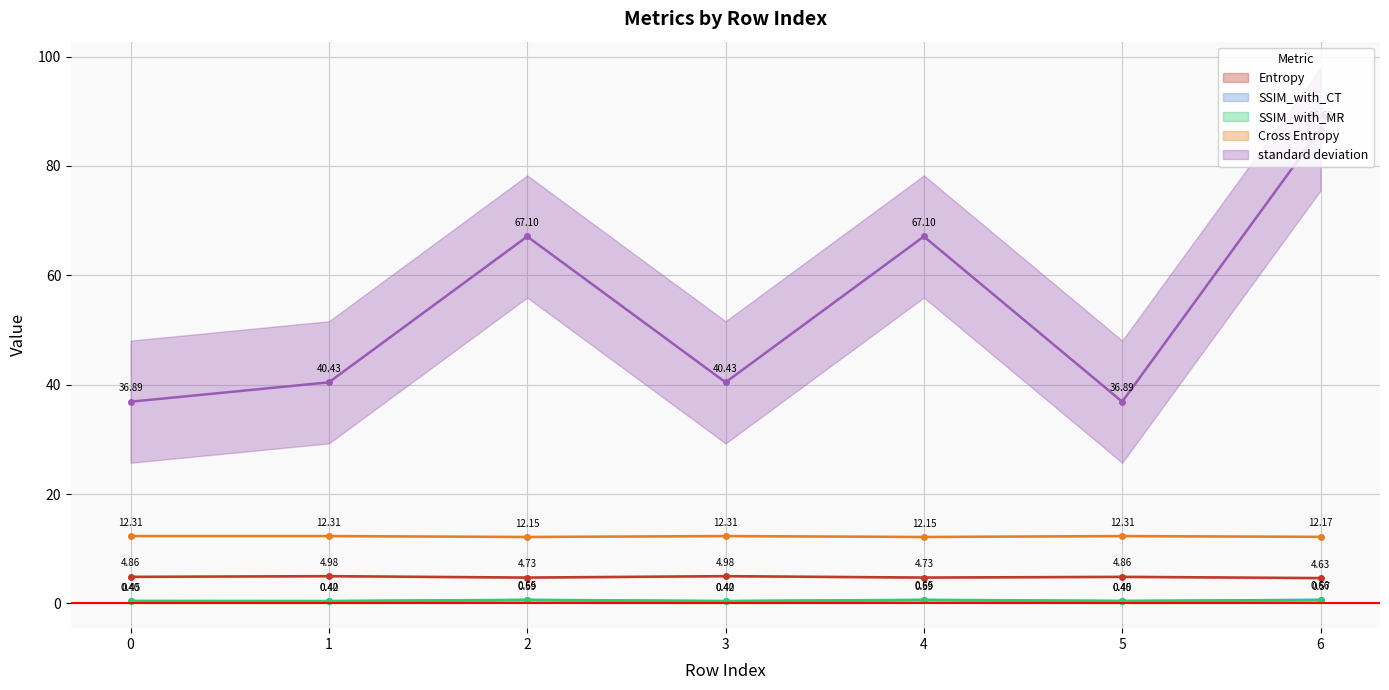

What are all the series names shown in the legend?

Entropy, SSIM_with_CT, SSIM_with_MR, Cross Entropy, standard deviation